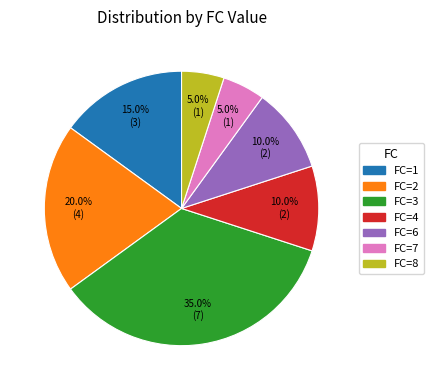

Which slice is the largest?

FC=3